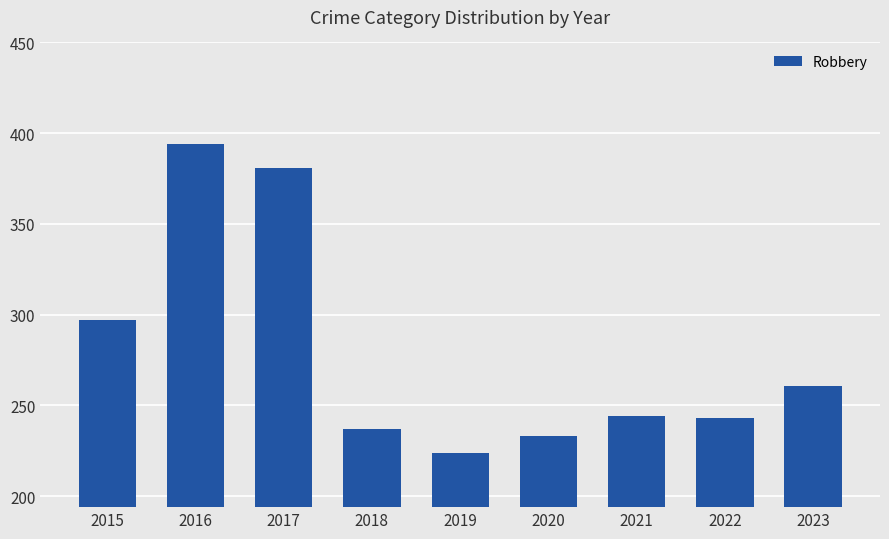

The value at 2016 is 394. True or false?

True